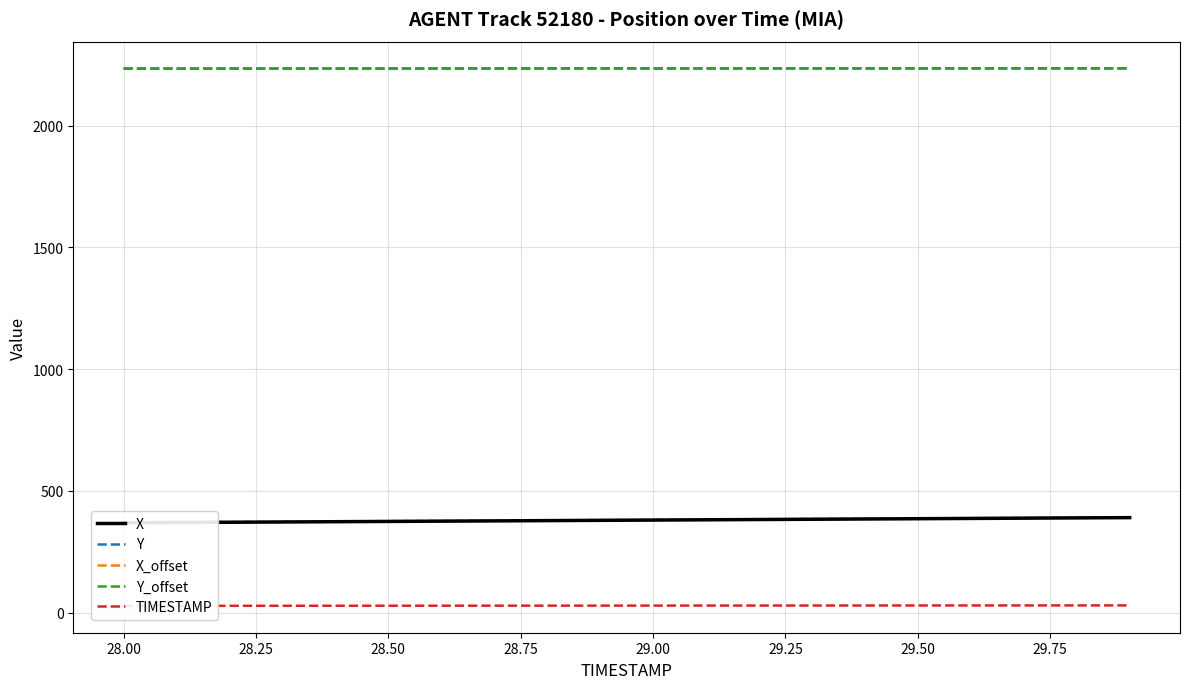

Is the value of TIMESTAMP at 27.75 greater than the value of Y_offset at 28.75?

No